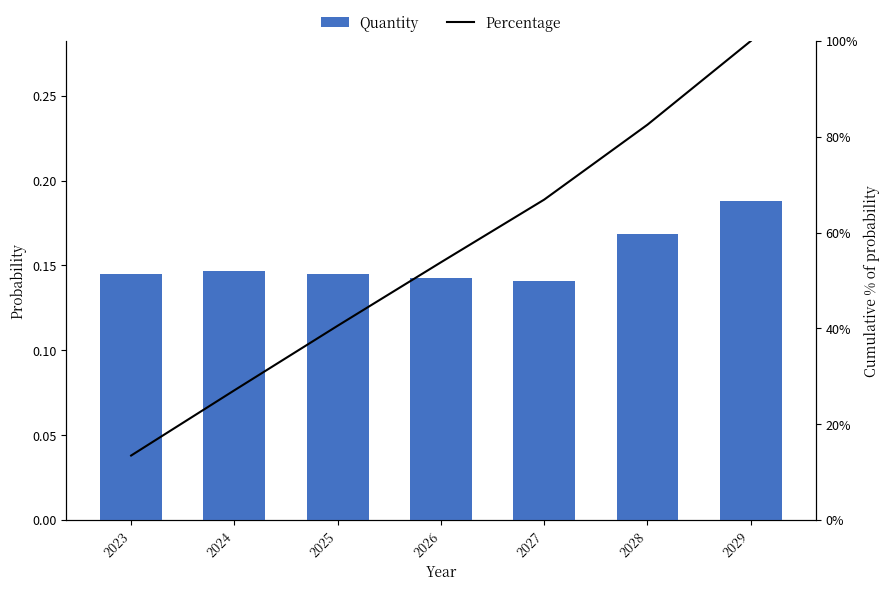

Which series changed the most between 2023 and 2028?

Percentage